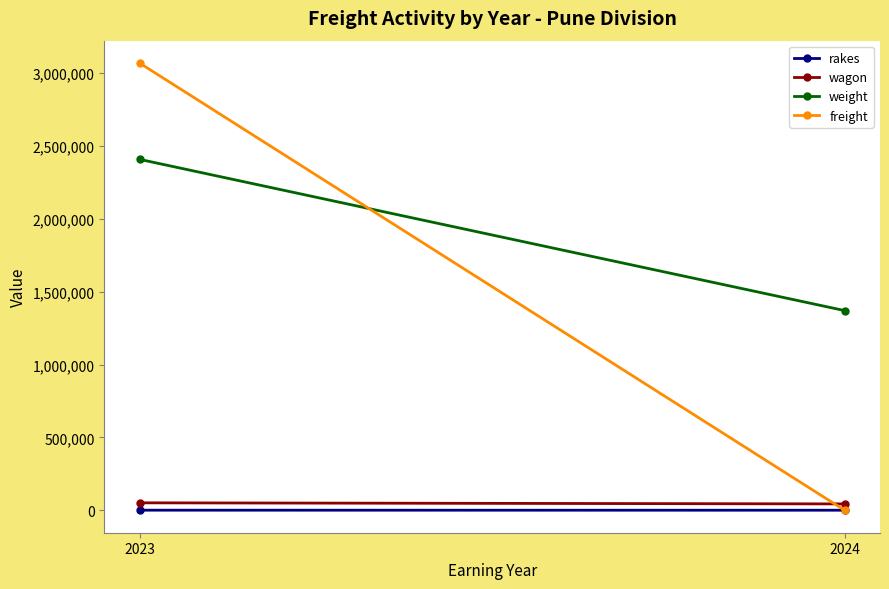

What are all the series names shown in the legend?

rakes, wagon, weight, freight